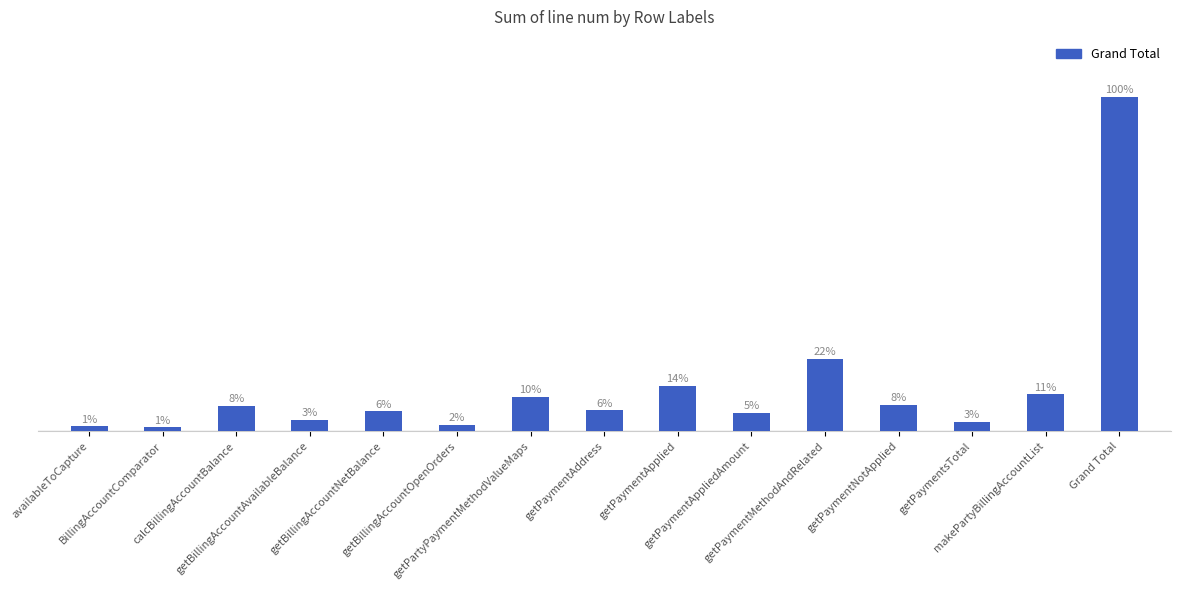

Reading left to right, list all the values displayed in this chart.

availableToCapture=5	BillingAccountComparator=4	calcBillingAccountBalance=27	getBillingAccountAvailableBalance=12	getBillingAccountNetBalance=21	getBillingAccountOpenOrders=7	getPartyPaymentMethodValueMaps=36	getPaymentAddress=22	getPaymentApplied=48	getPaymentAppliedAmount=19	getPaymentMethodAndRelated=77	getPaymentNotApplied=28	getPaymentsTotal=10	makePartyBillingAccountList=39	Grand Total=355